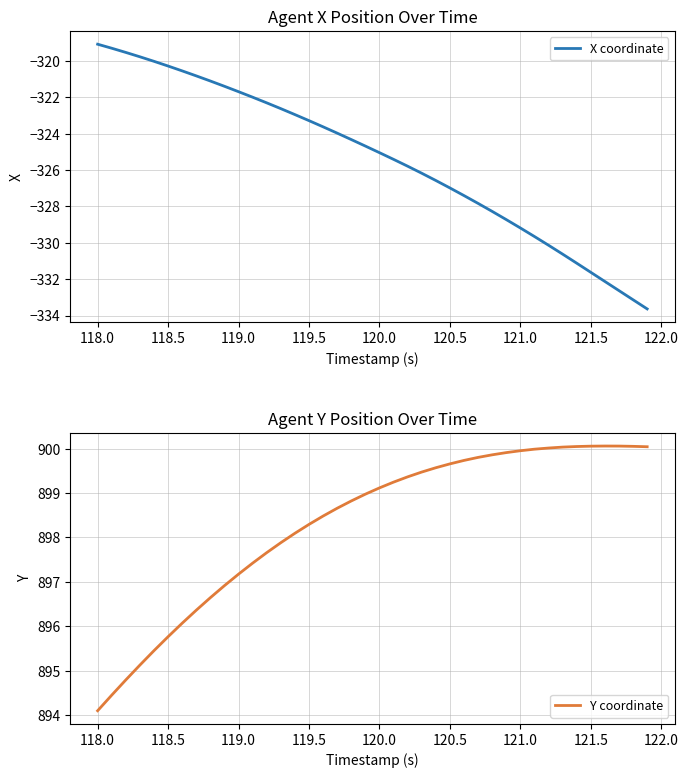

Reading left to right, transcribe all the data shown in this chart.

X coordinate: -319.1	-319.3	-319.5	-319.8	-320.0	-320.3	-320.5	-320.8	-321.1	-321.4	-321.7	-322.0	-322.3	-322.6	-322.9	-323.3	-323.6	-324.0	-324.3	-324.7	-325.0	-325.4	-325.8	-326.2	-326.6	-327.0	-327.4	-327.8	-328.3	-328.7	-329.2	-329.7	-330.1	-330.6	-331.1	-331.6	-332.1	-332.6	-333.1	-333.6
Y coordinate: 894.1	894.4	894.8	895.1	895.5	895.8	896.1	896.4	896.6	896.9	897.2	897.4	897.7	897.9	898.1	898.3	898.5	898.7	898.8	899.0	899.1	899.2	899.4	899.5	899.6	899.7	899.7	899.8	899.9	899.9	900.0	900.0	900.0	900.0	900.0	900.1	900.1	900.1	900.1	900.0